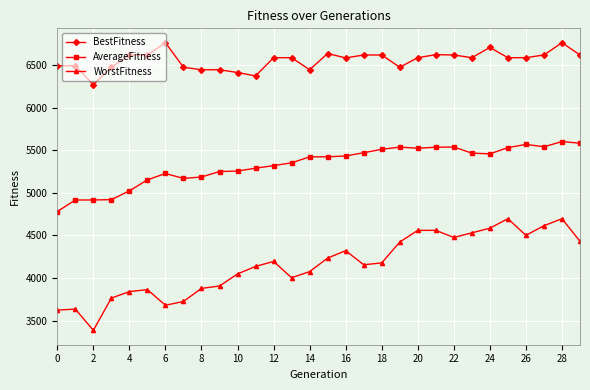

What is the highest value of the WorstFitness series?

4695.6